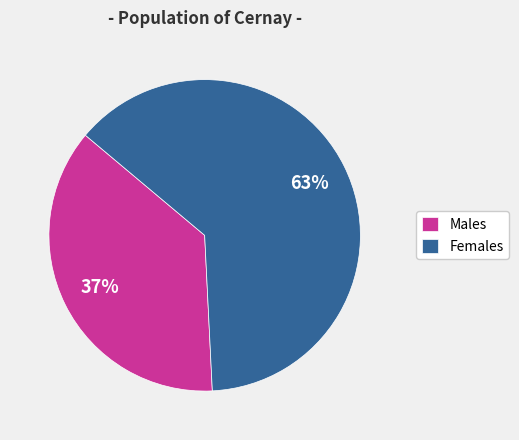

True or false: Females accounts for 77% of the total.

False